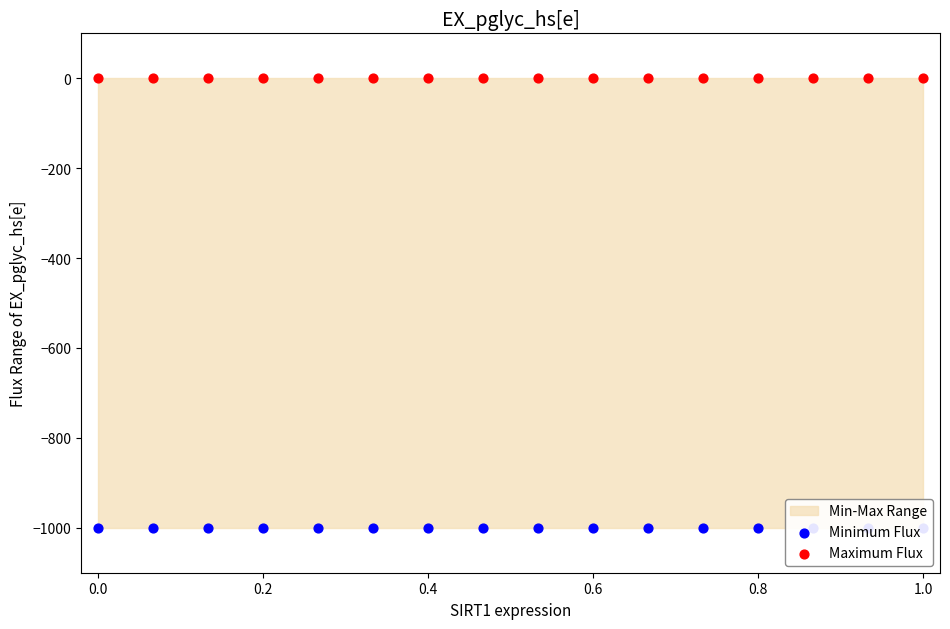

At how many categories does at least one series exceed -620?

16